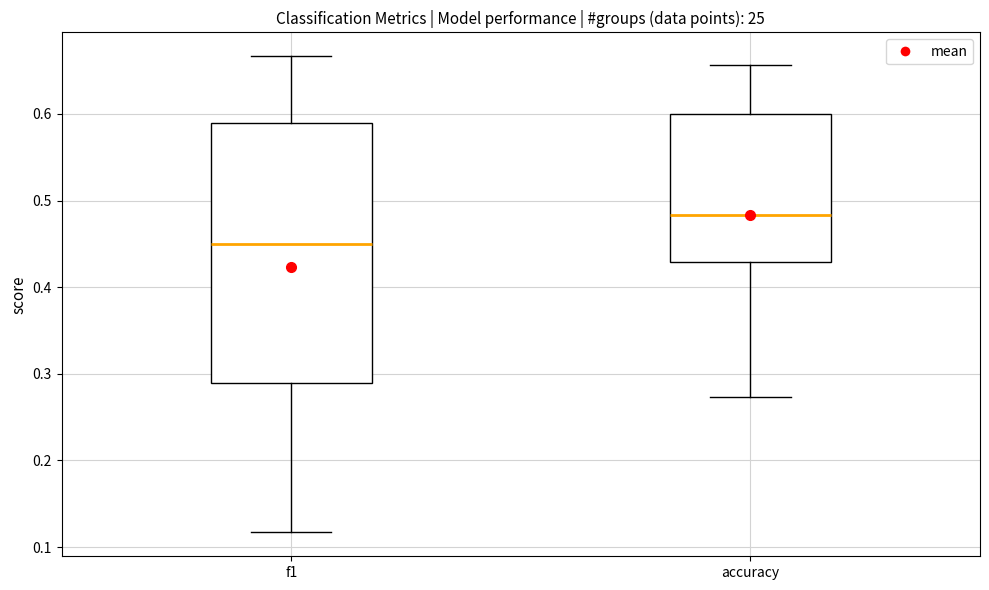

Reading left to right, read every box against the y-axis: the position of its median line, the range the box covers, and the ends of its whiskers. The values are not printed on the chart, so give them approximately, as read against the axis.

f1: median 0.45, box 0.29 to 0.59, whiskers 0.12 to 0.67
accuracy: median 0.48, box 0.43 to 0.60, whiskers 0.27 to 0.66